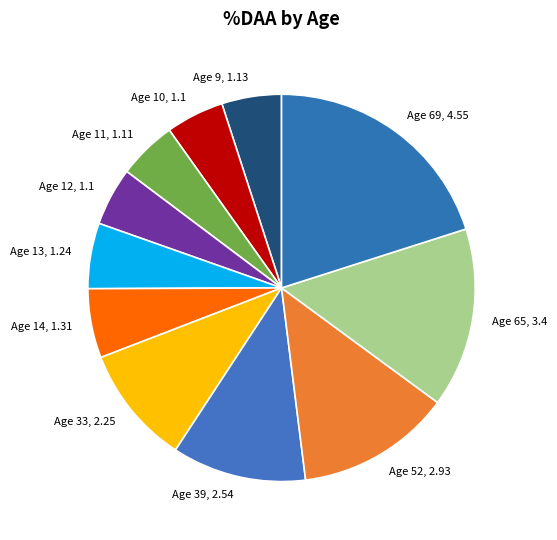

Does Age 65 account for over 50% of the chart?

No